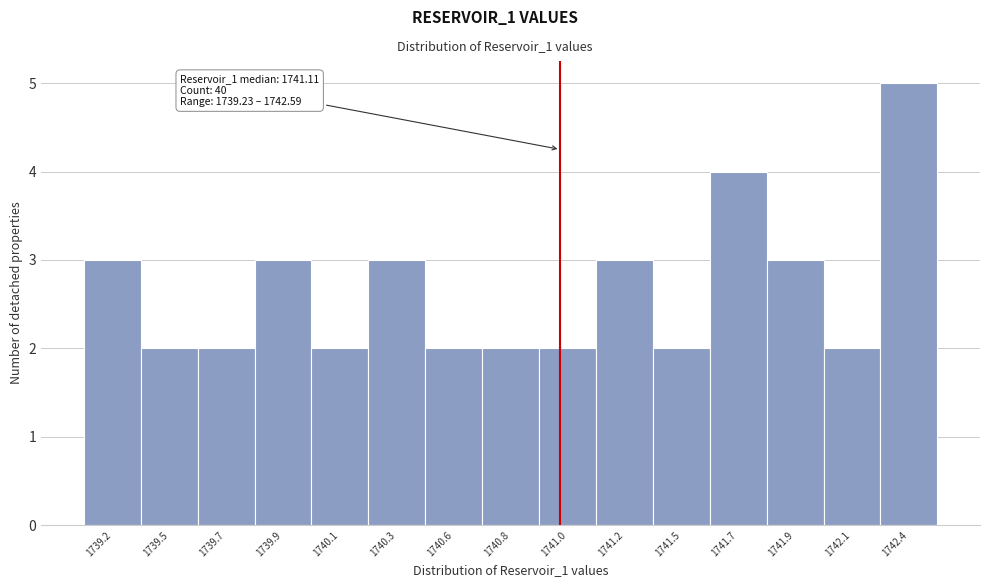

Reading left to right, list all the values displayed in this chart.

3	2	2	3	2	3	2	2	2	3	2	4	3	2	5